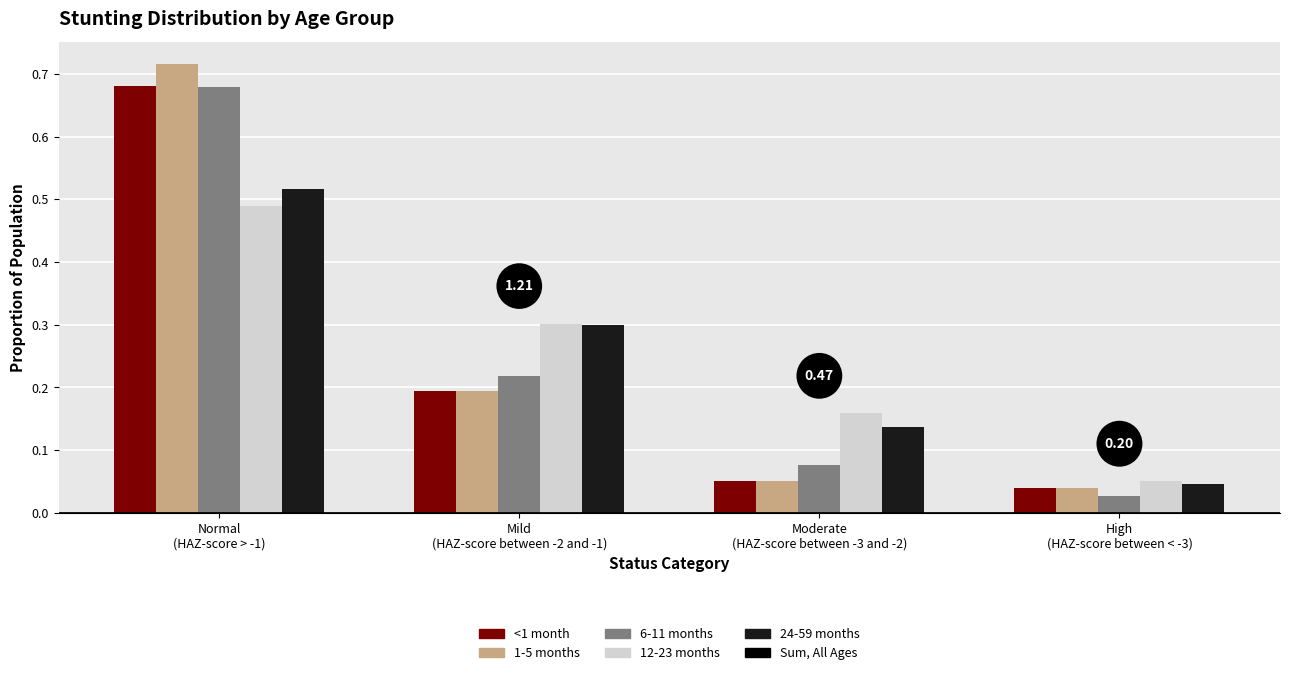

What is the difference between the maximum and minimum values in the <1 month series?

0.6